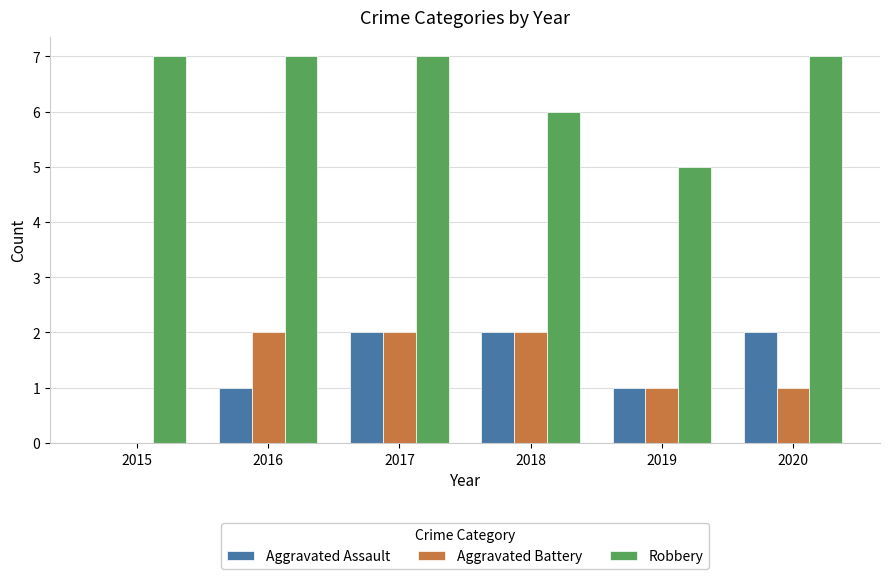

What is the maximum value for Aggravated Assault?

2